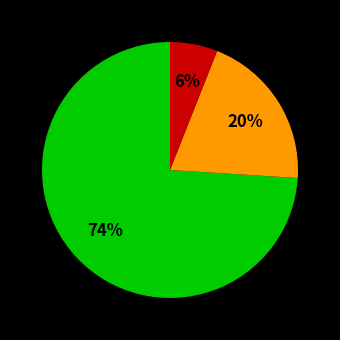

Is there any slice that represents more than half of the pie?

Yes